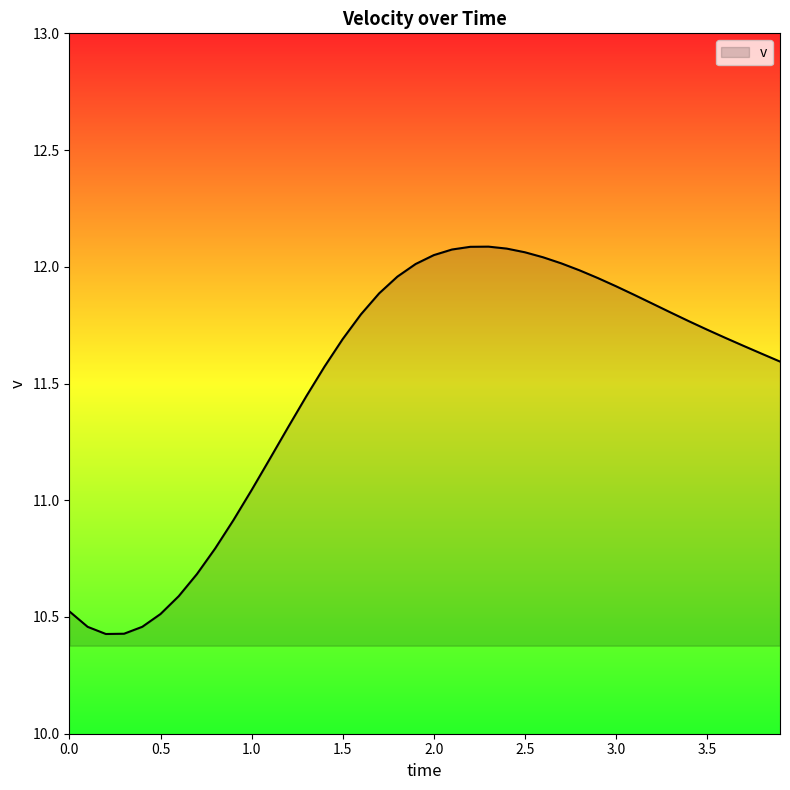

What is the minimum value shown in the chart?

10.4